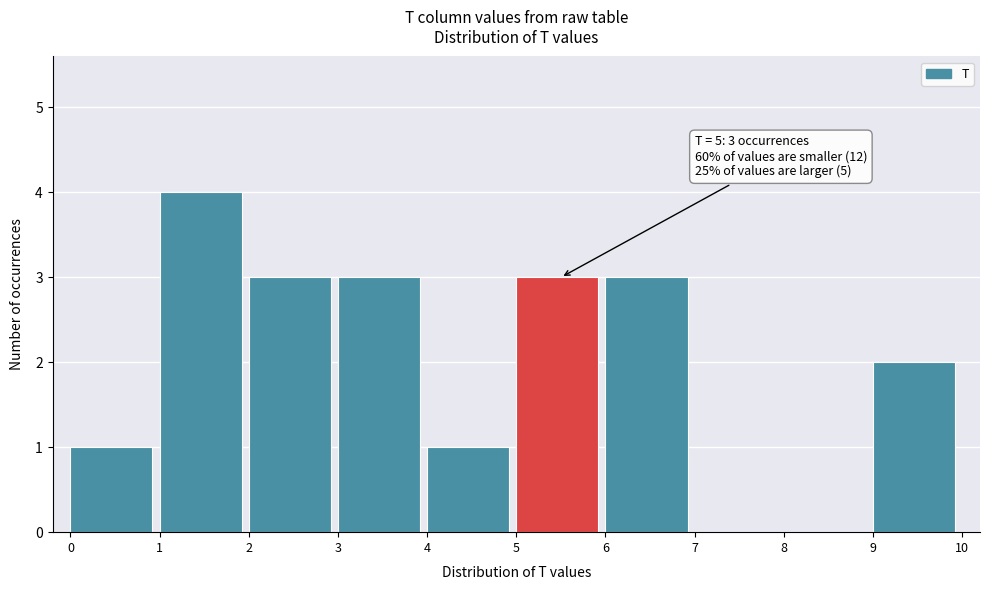

Which range on the x-axis has the tallest bar?

1 to 2